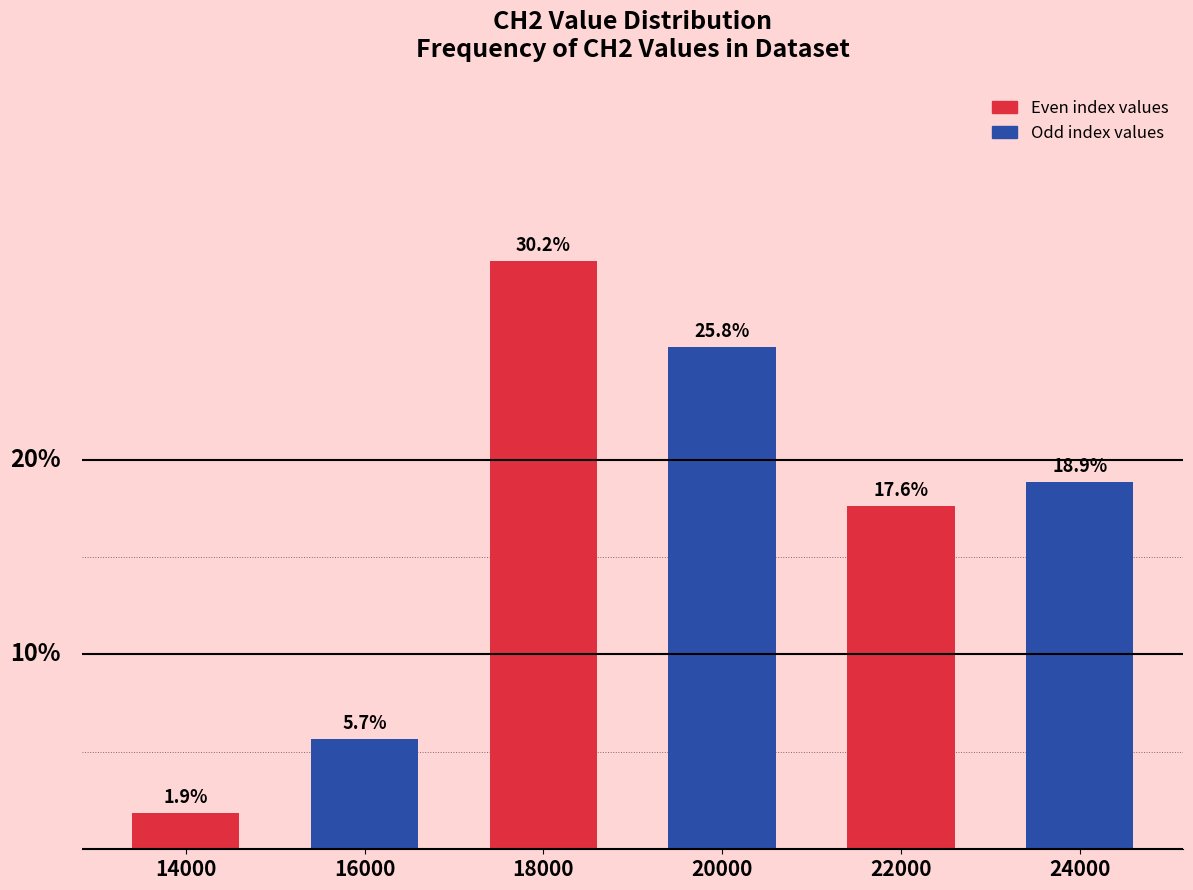

List the labels in order of value, largest first.

18000, 20000, 24000, 22000, 16000, 14000